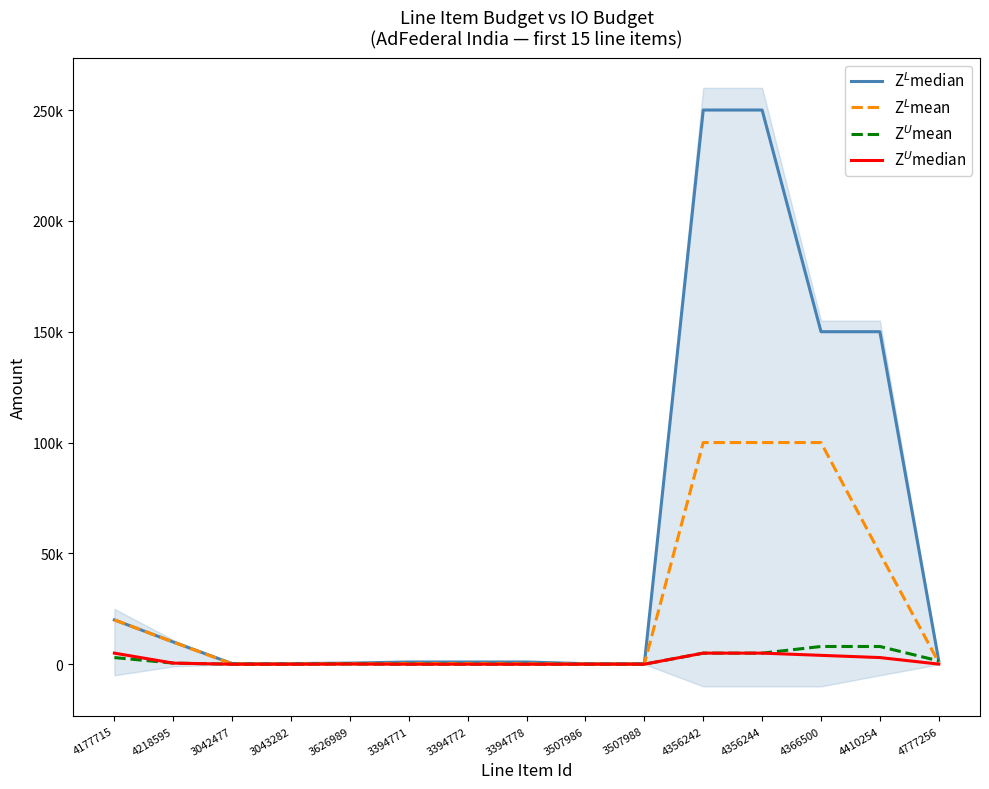

How many categories are shown in the chart?

15